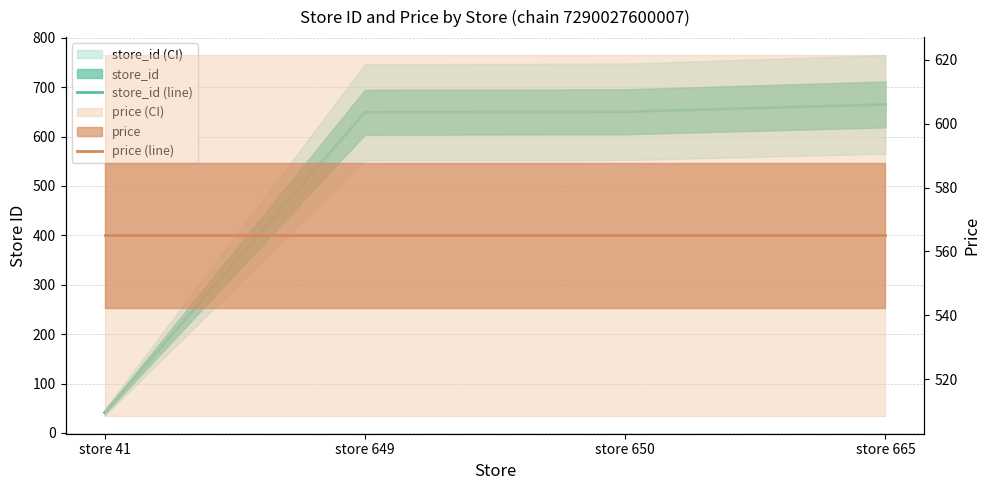

Which series has the largest range (max minus min)?

store_id (line)